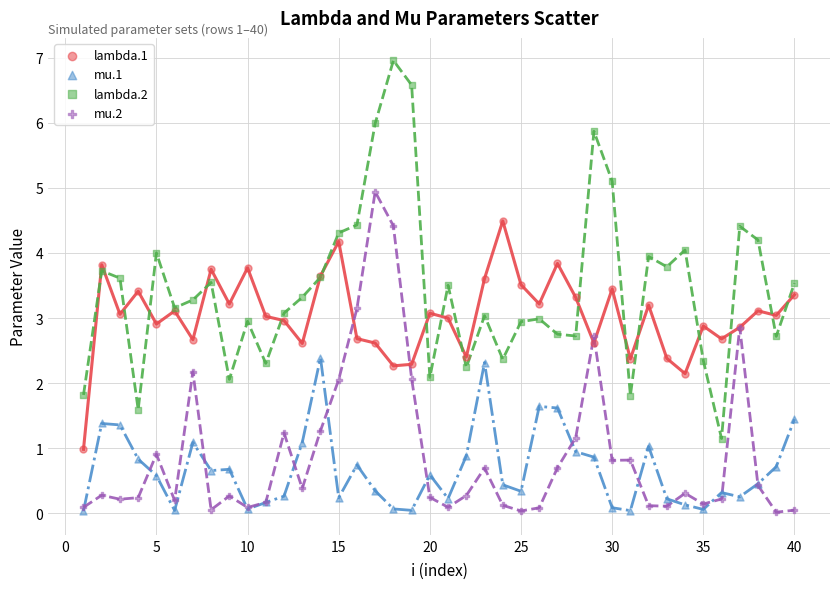

Which series reaches the maximum Y coordinate?

lambda.2